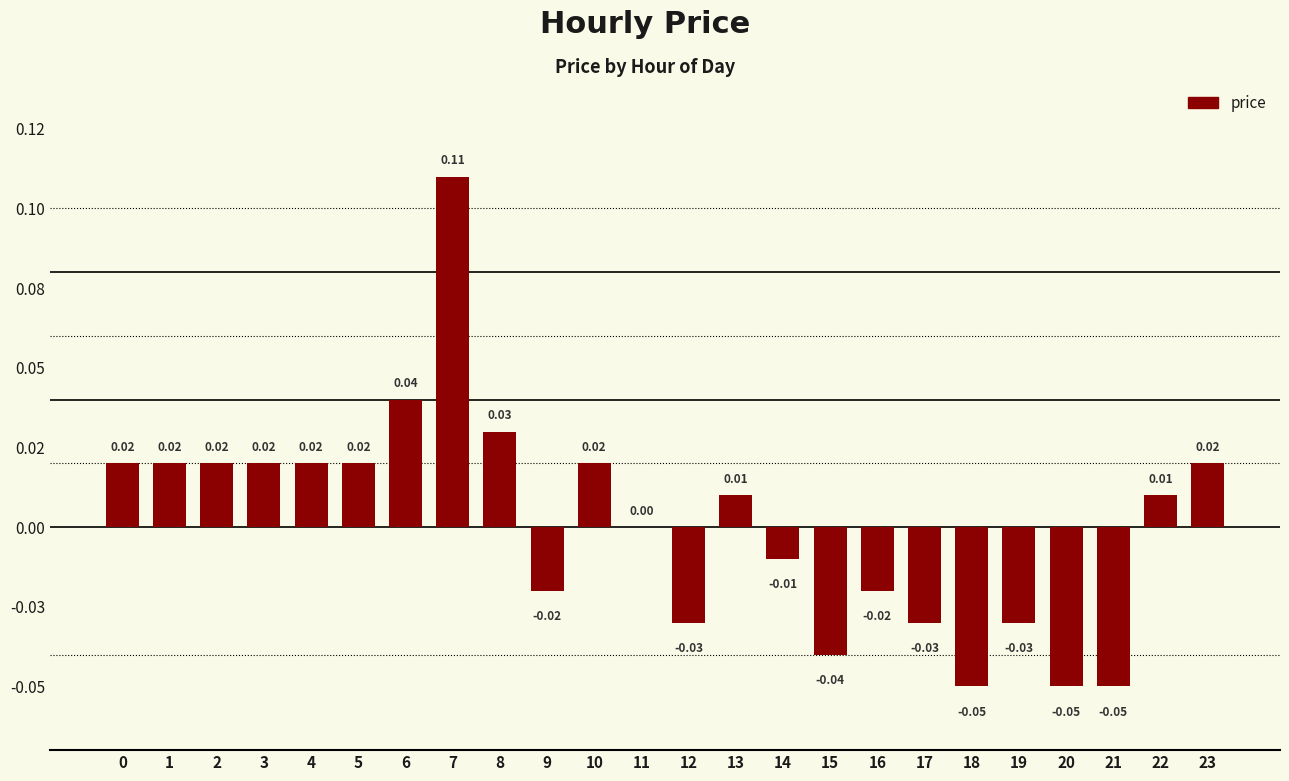

What is the difference between the values at 2 and 19?

0.1